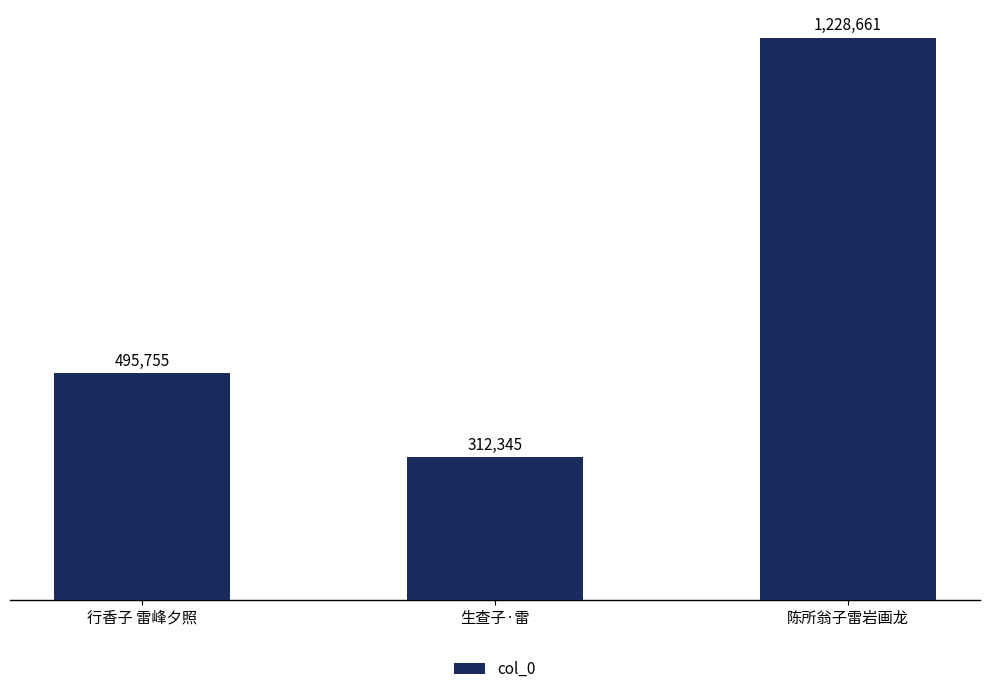

Which label corresponds to the smallest value in the chart?

生查子·雷